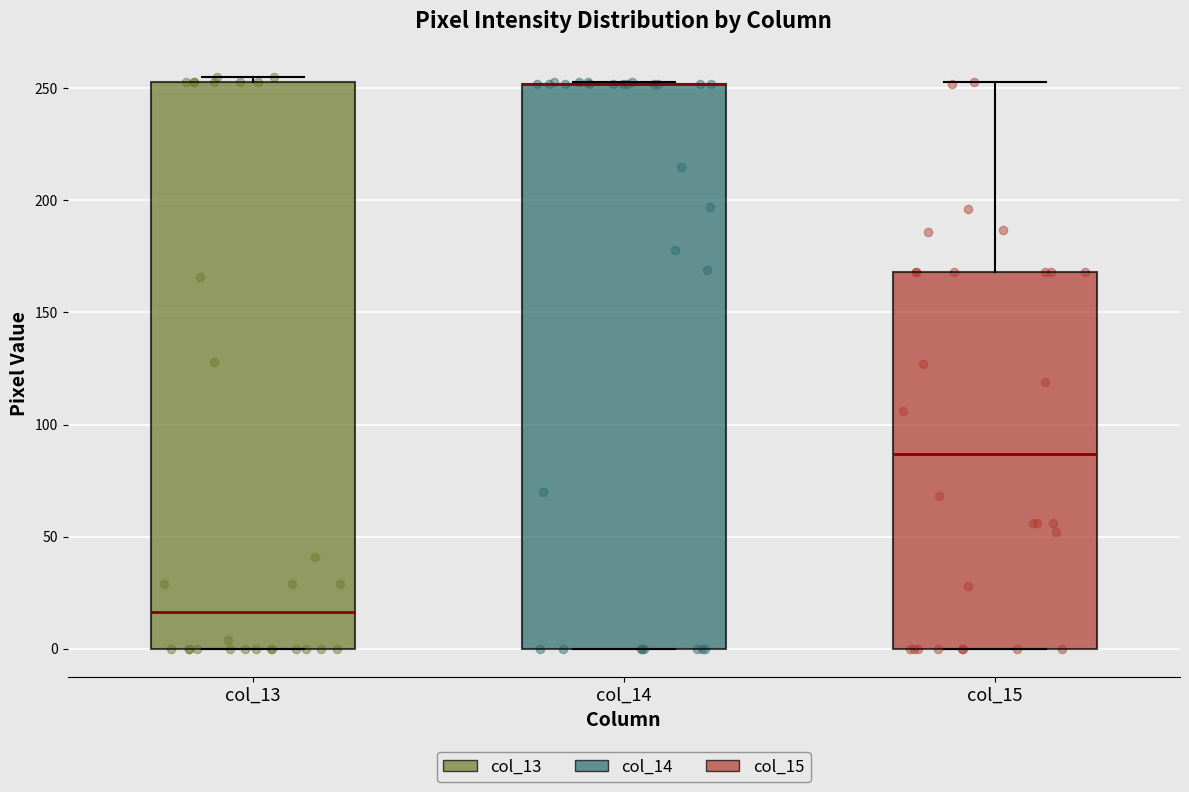

Reading left to right, read every box against the y-axis: the position of its median line, the range the box covers, and the ends of its whiskers. The values are not printed on the chart, so give them approximately, as read against the axis.

col_13: median 15, box 0 to 255, whiskers 0 to 255 (just above the box's upper edge)
col_14: median 250 (drawn on the box's upper edge), box 0 to 250, whiskers 0 to 255
col_15: median 85, box 0 to 170, whiskers 0 to 255